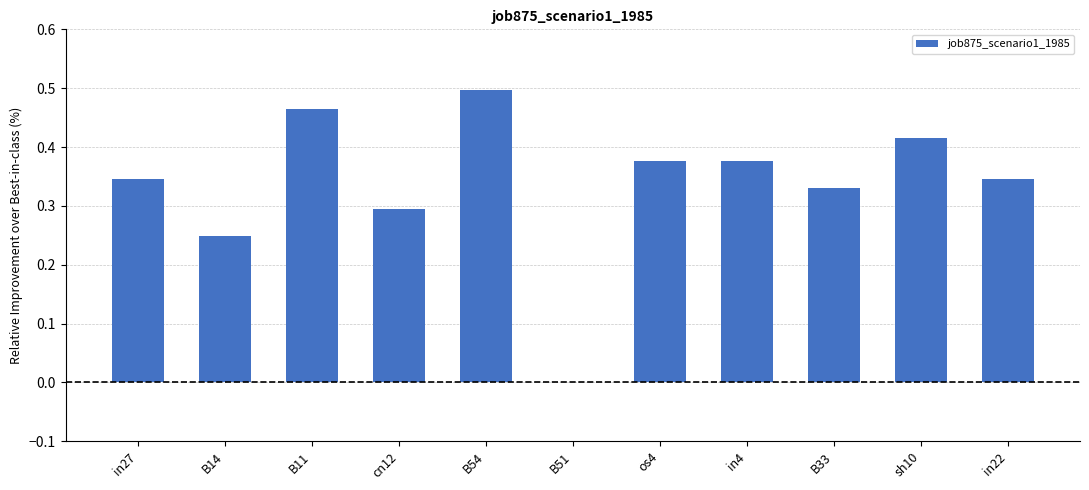

True or false: the data shows 0.2 at in27.

False